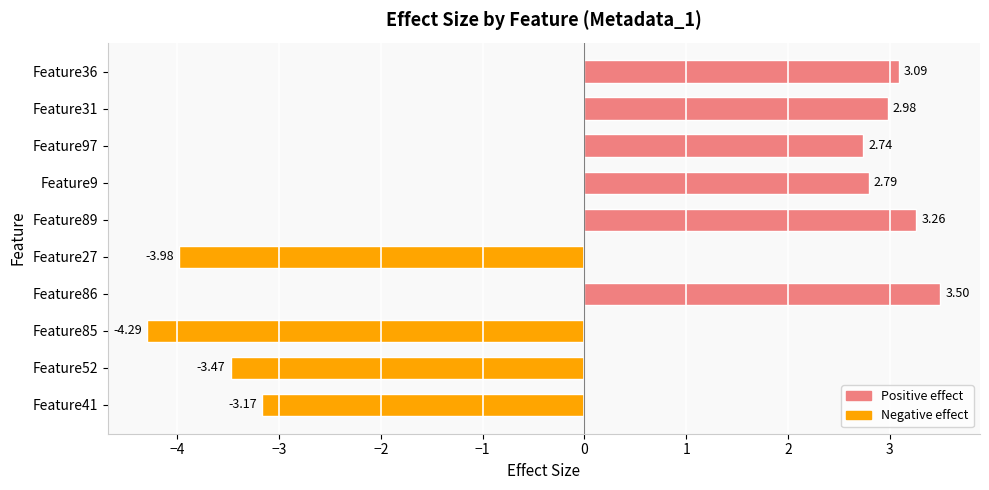

What is the maximum value shown in the chart?

3.5